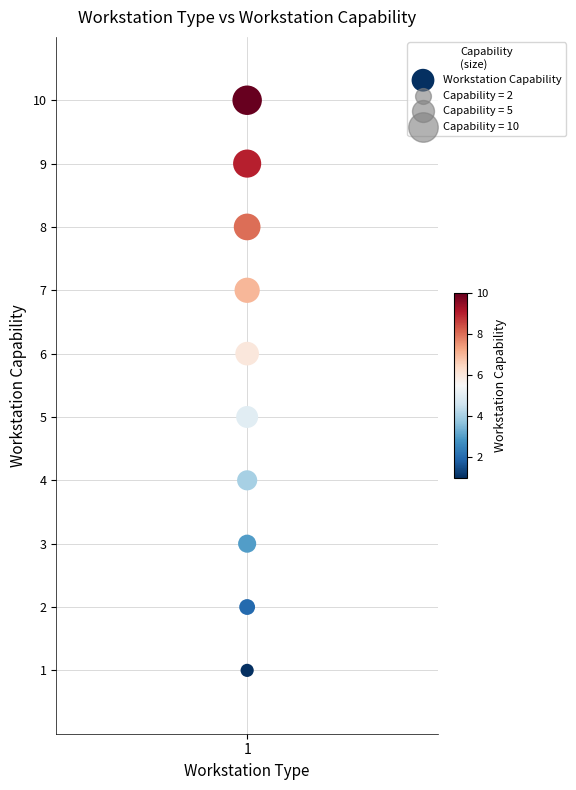

What is the average Y value?

6